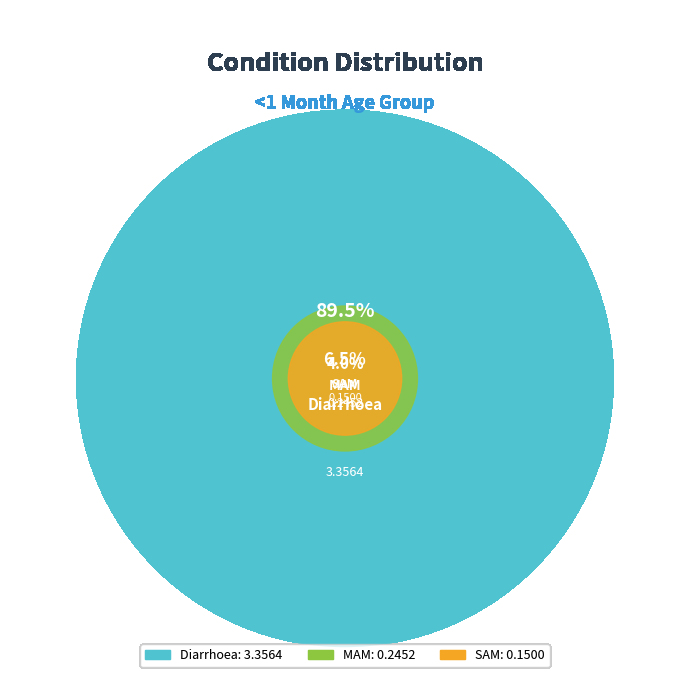

Combined, what portion of the pie is SAM and MAM?

10.5%